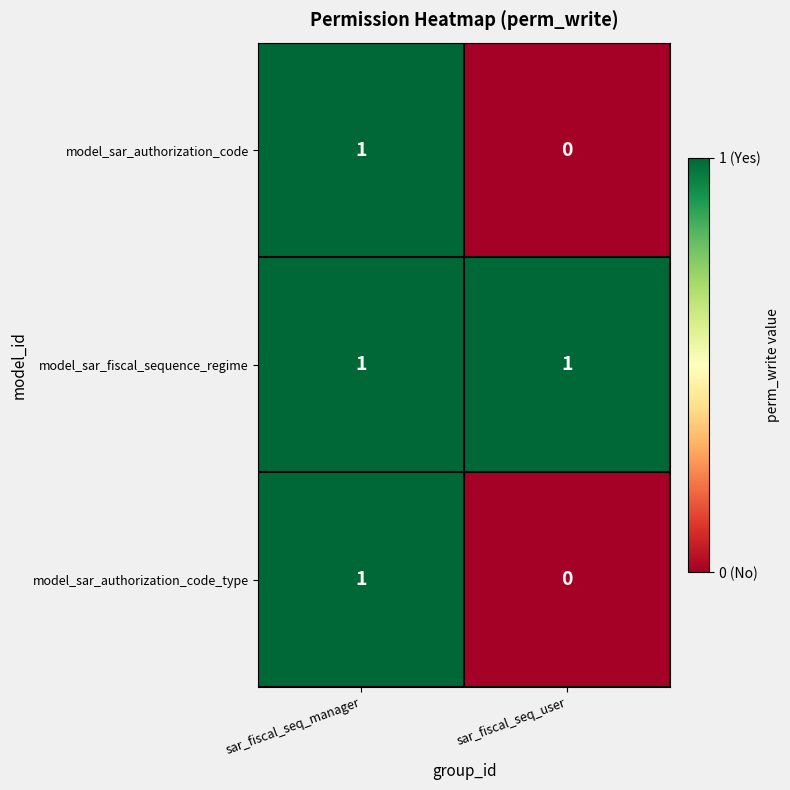

Is it true that model_sar_authorization_code equals 0 at sar_fiscal_seq_manager?

False